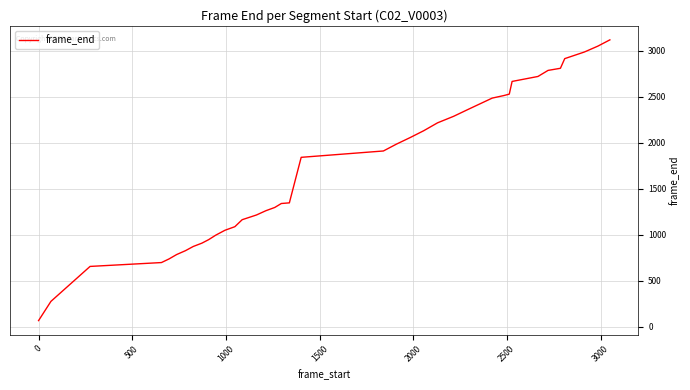

What is the difference between the maximum and minimum values?

3052